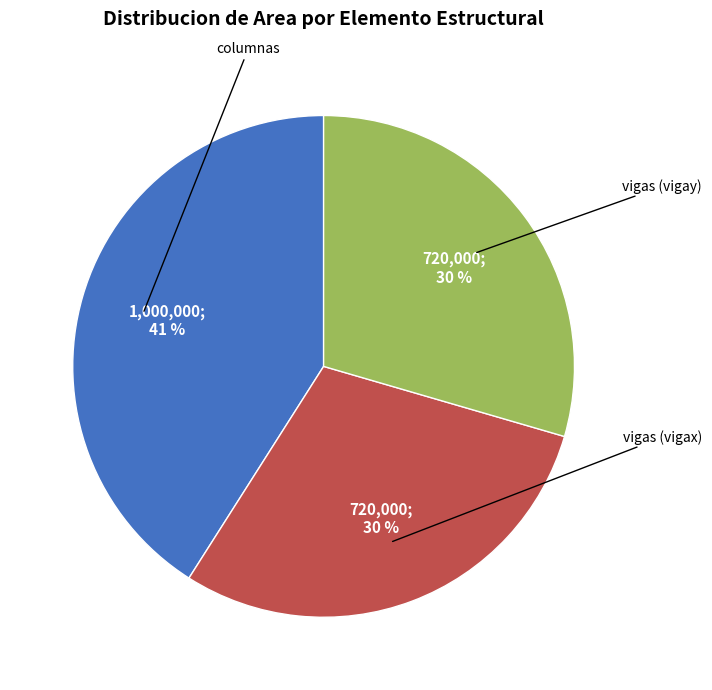

Is there a majority slice in this chart?

No